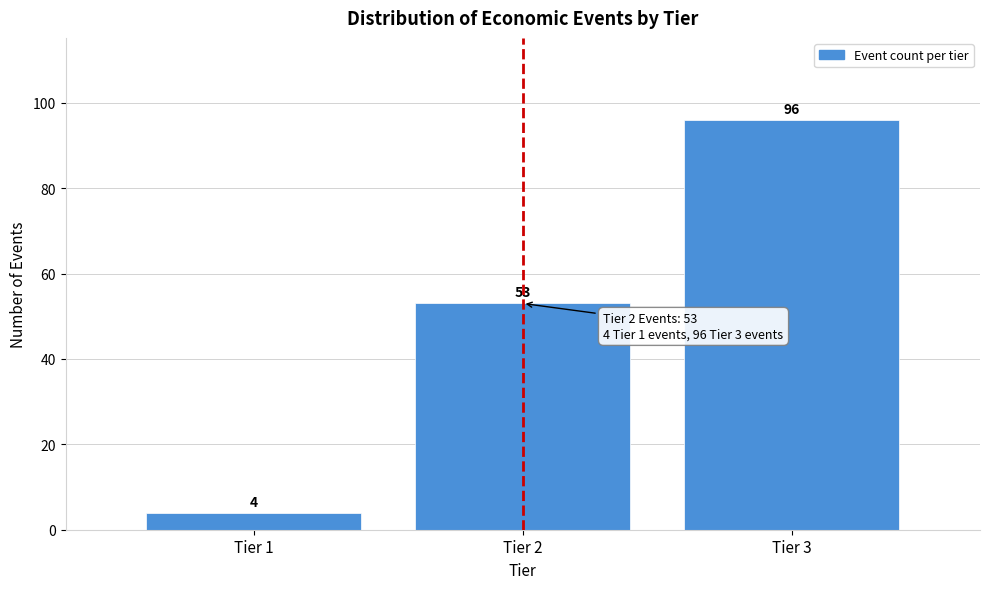

Reading left to right, what are all the values shown in this chart?

4	53	96